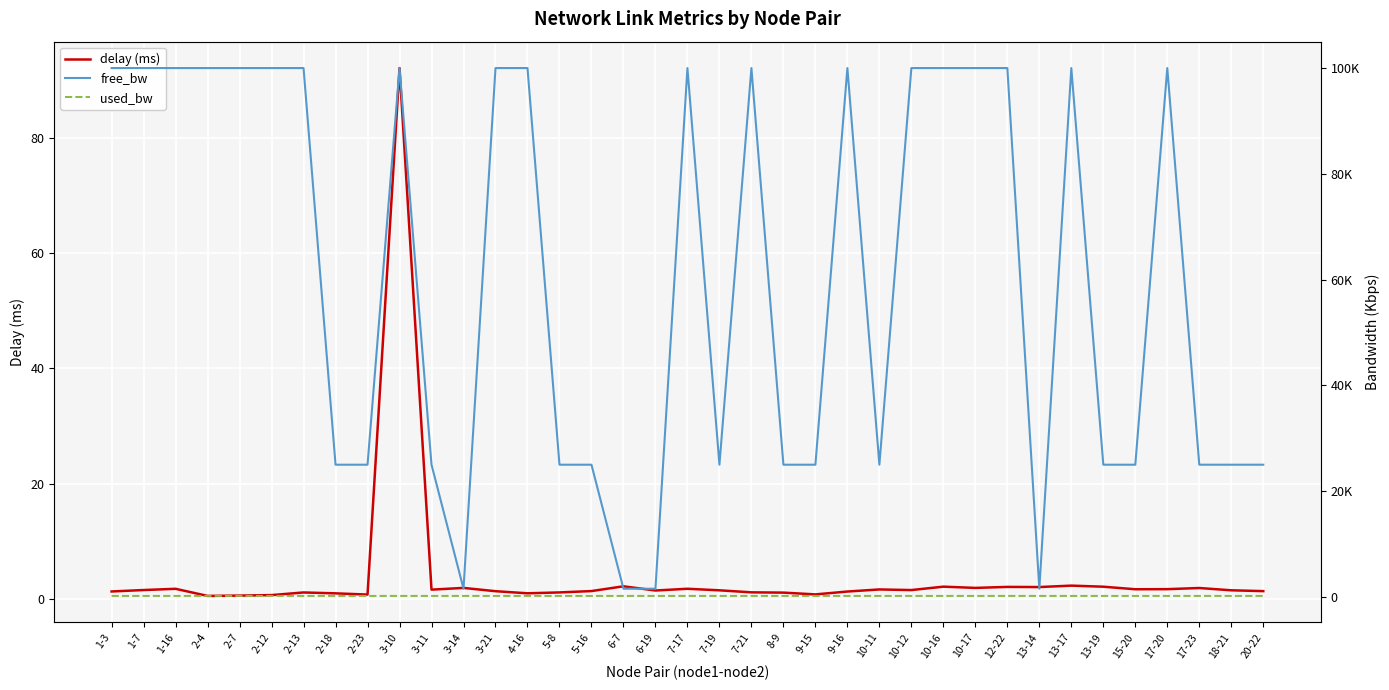

At which label does free_bw reach its minimum?

3-14